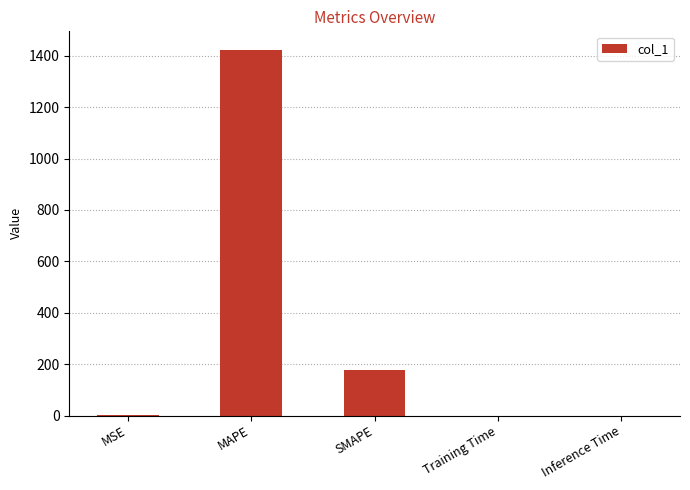

What is the sum of all values?

1599.7